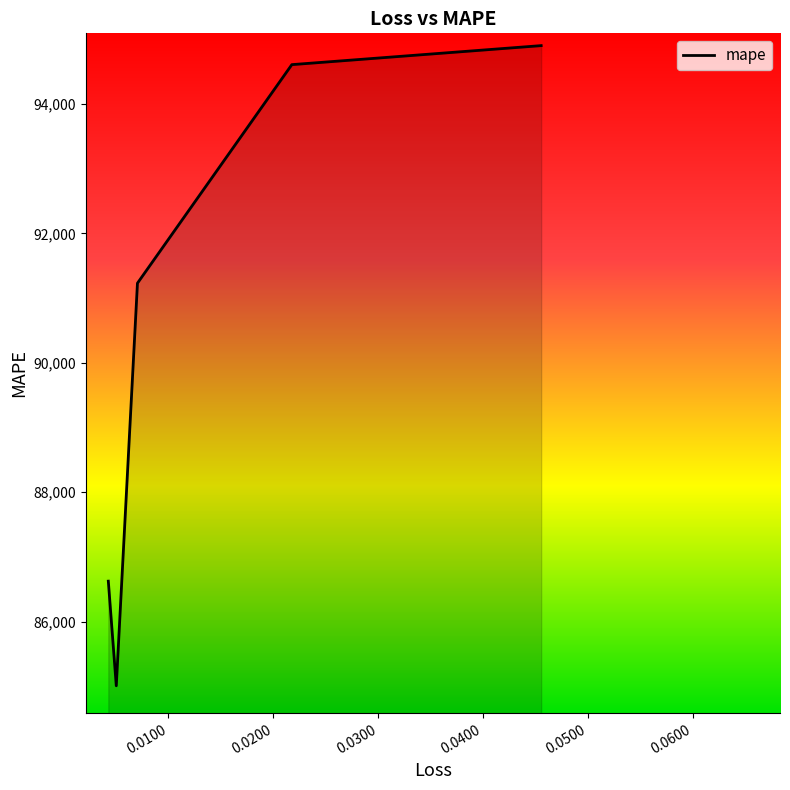

List the labels in order of value, smallest first.

0.005033963359892368, 0.004274348262697458, 0.0070533594116568565, 0.021775295957922935, 0.045553695410490036